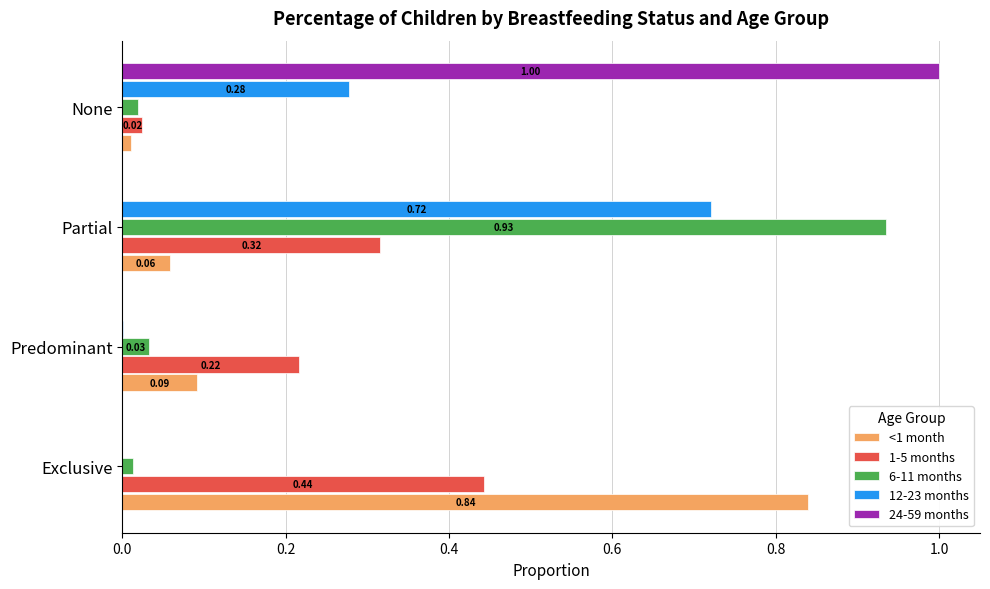

What is the sum of all 1-5 months values?

1.0